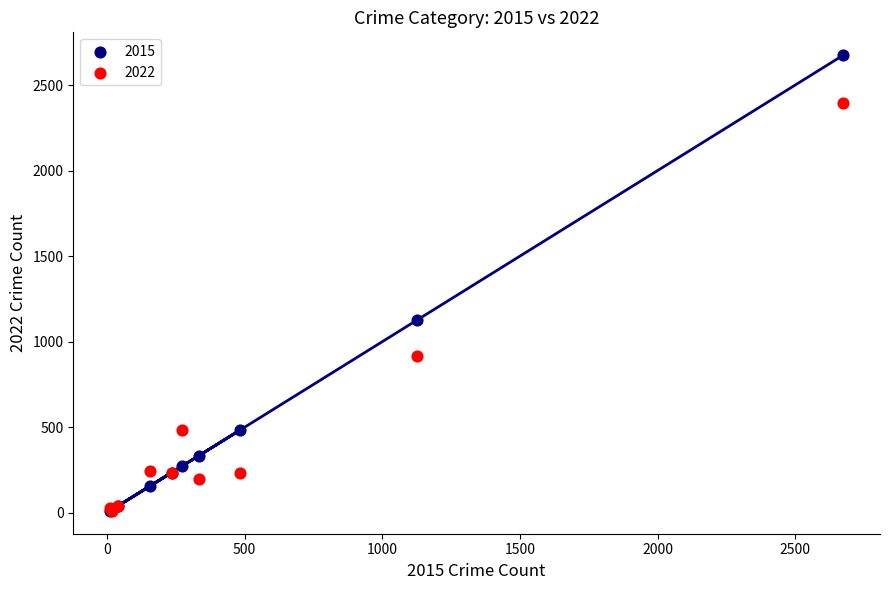

Across all series, what Y value is closest to 1343?

1126